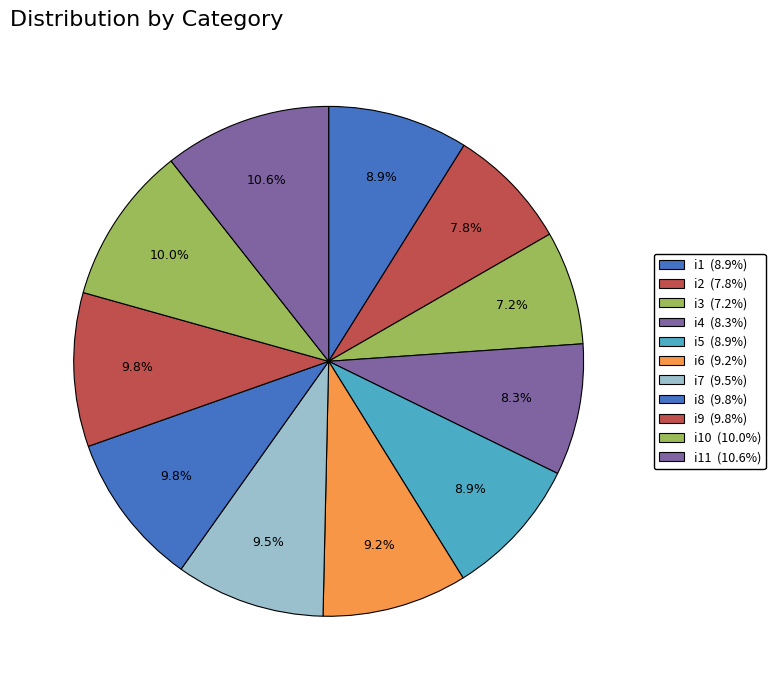

How many segments does this pie chart have?

11